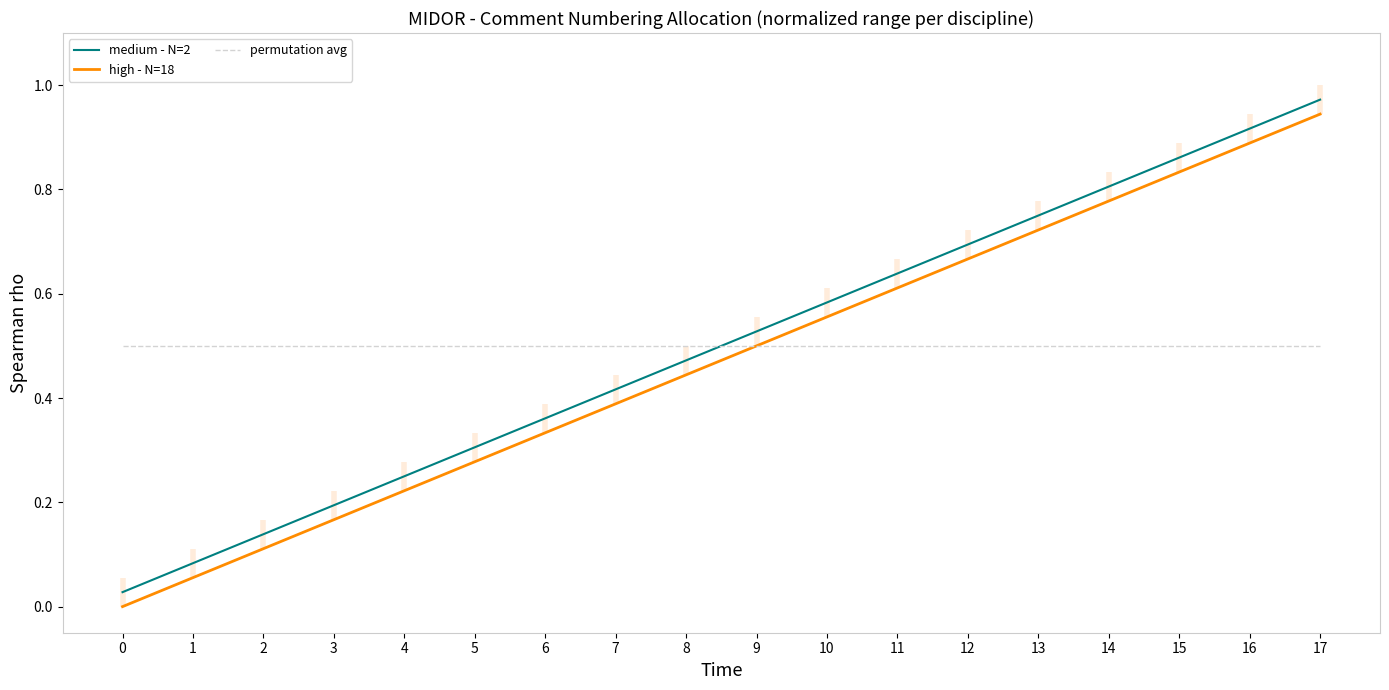

What is the sum of the high - N=18 values at 17 and 5?

1.2